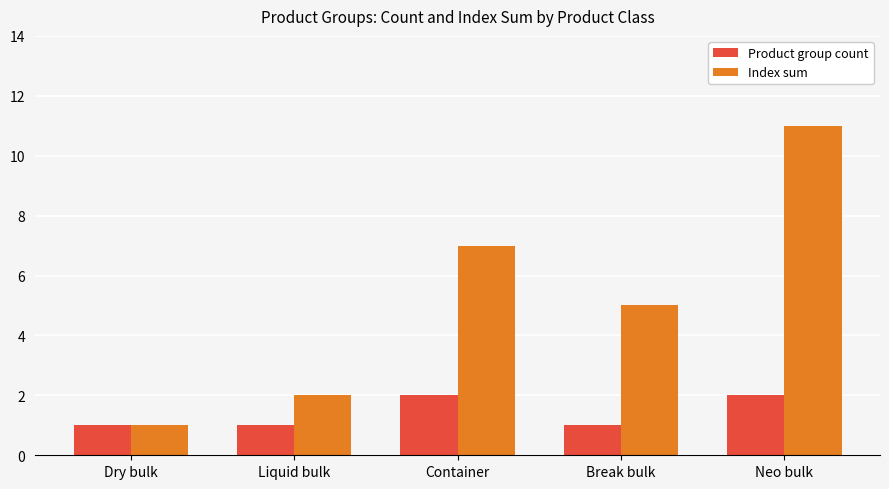

Which series has the largest total across all categories?

Index sum